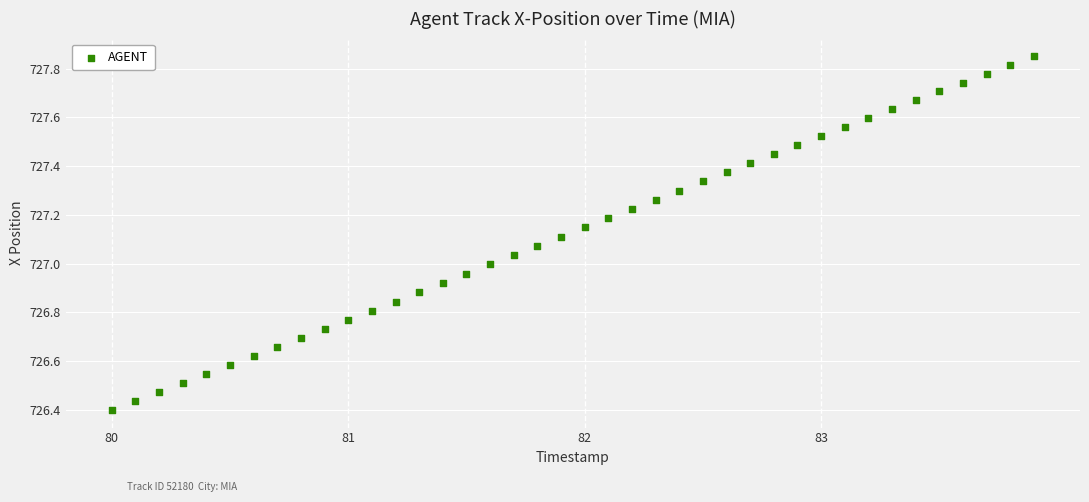

What is the range of Y values (max minus min)?

1.5